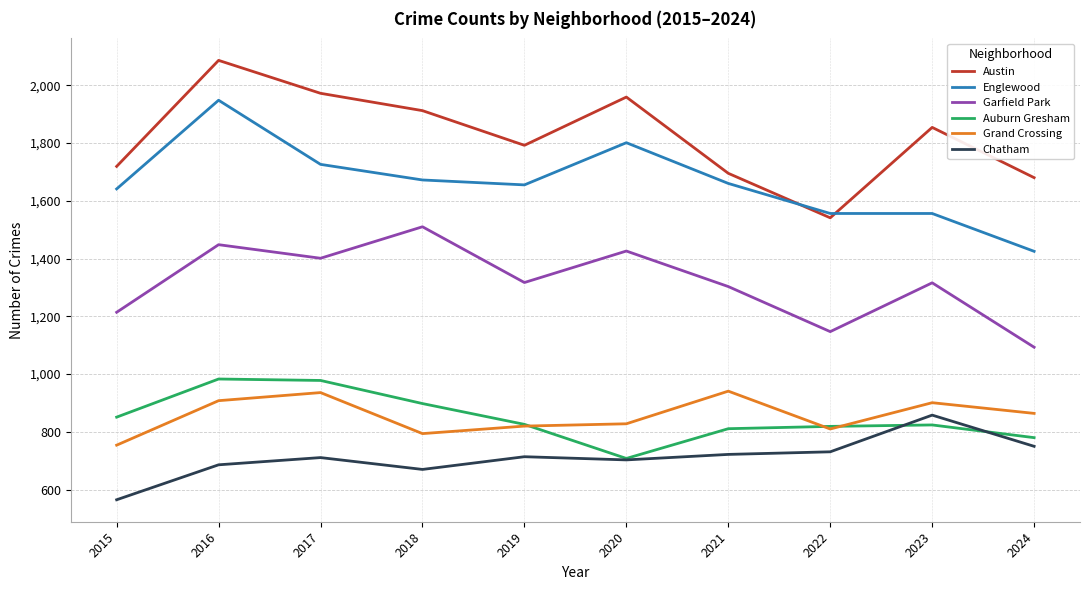

Which category has the highest value across all series?

2016